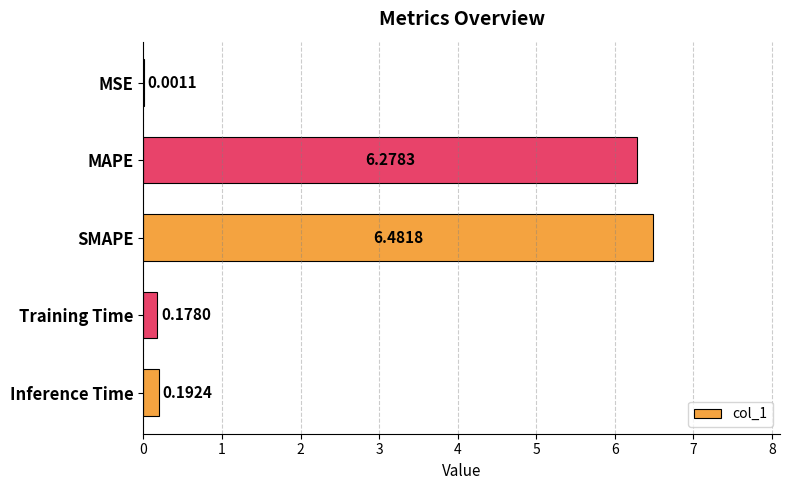

What is the sum of all values?

13.1